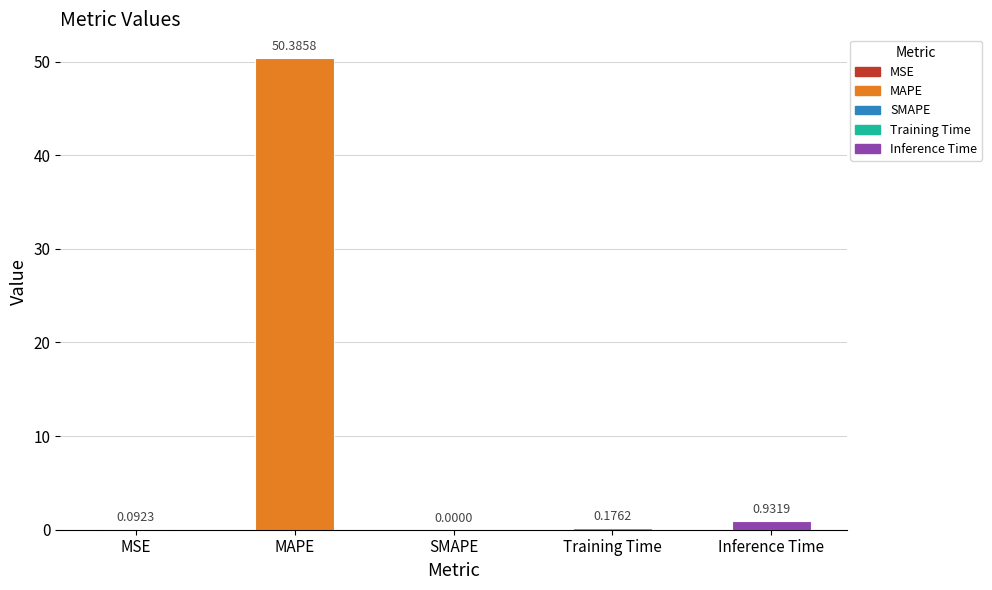

The value at SMAPE is 21.2. True or false?

False